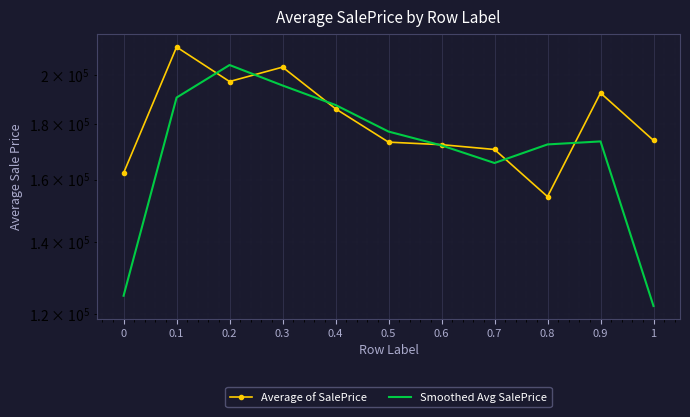

Between 0.1 and 0.5, which series saw the biggest shift?

Average of SalePrice